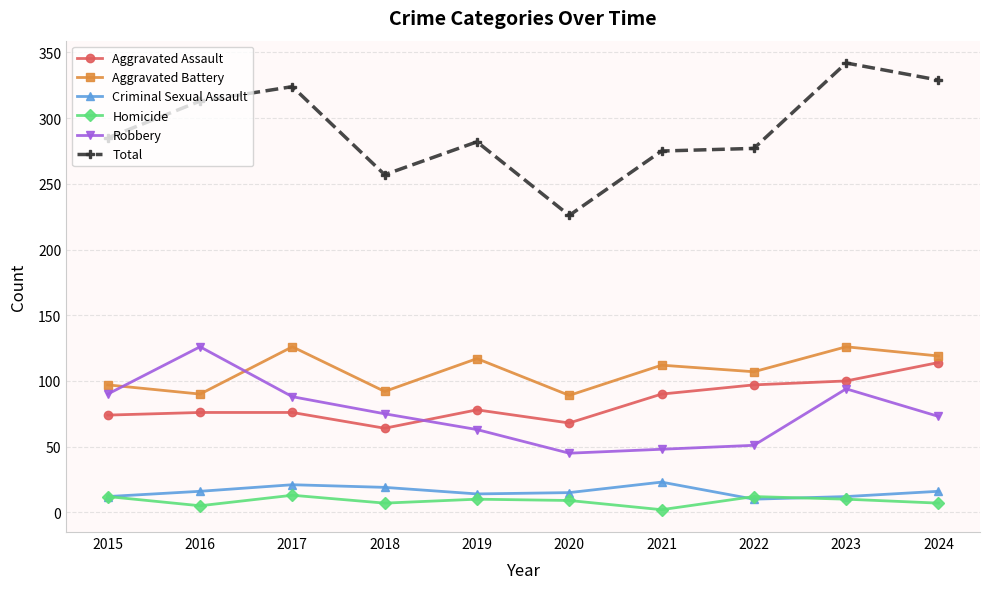

True or false: Total has a value of 257 at 2018.

True